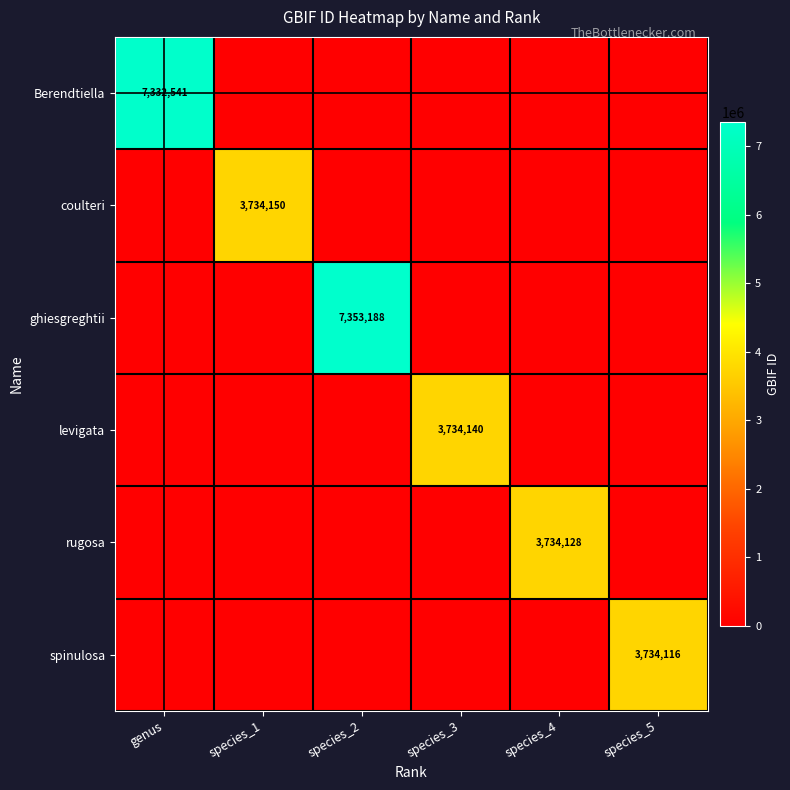

What is the difference between the highest and lowest values at species_4?

3734128